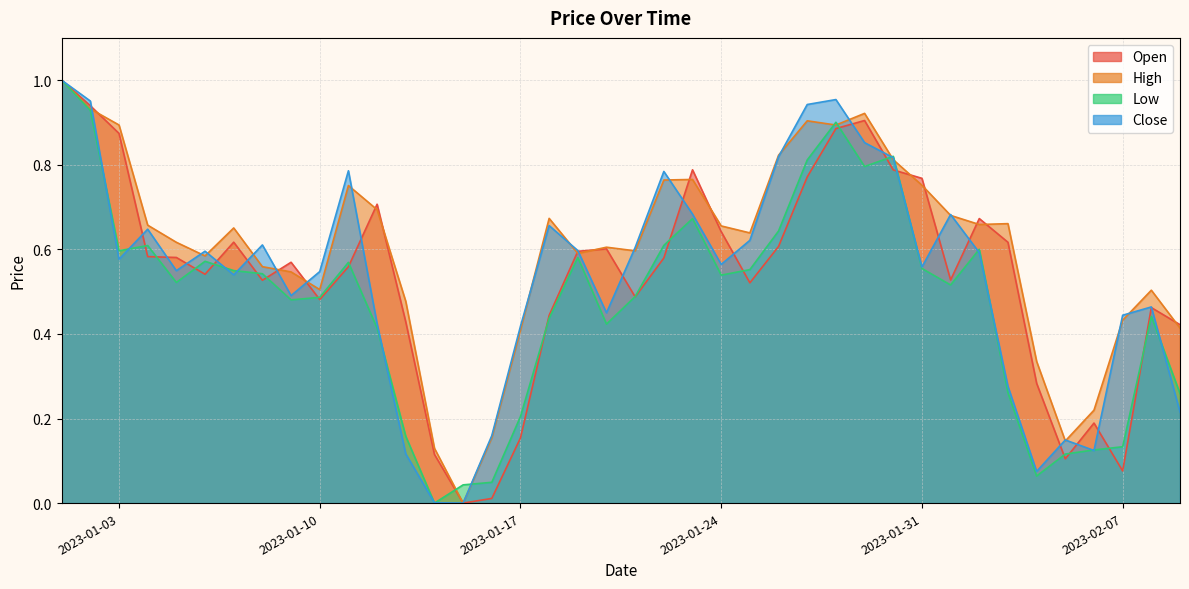

Which label corresponds to the smallest value in the chart?

2023-01-15